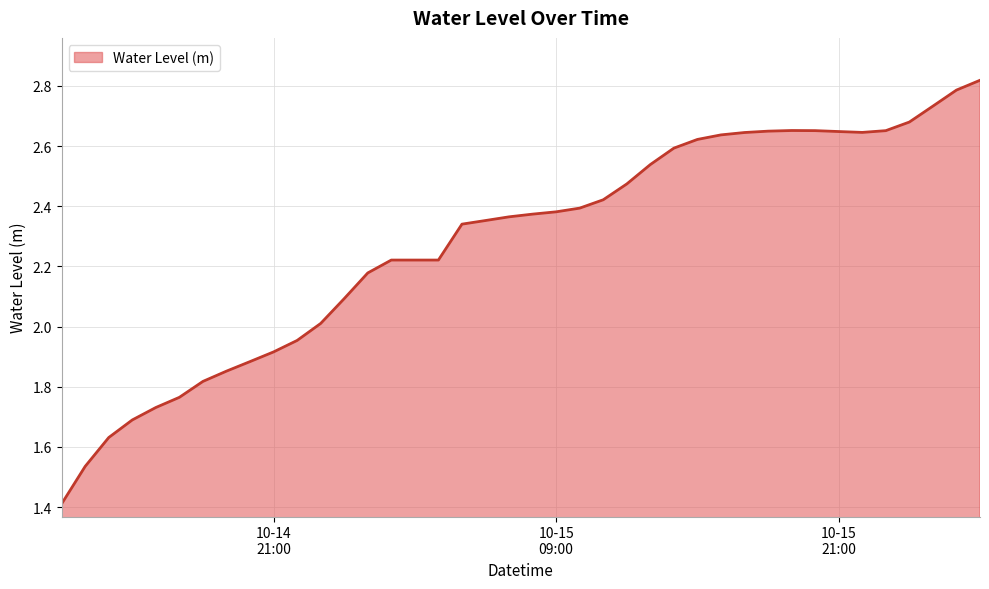

What is the difference between the maximum and minimum values?

1.4